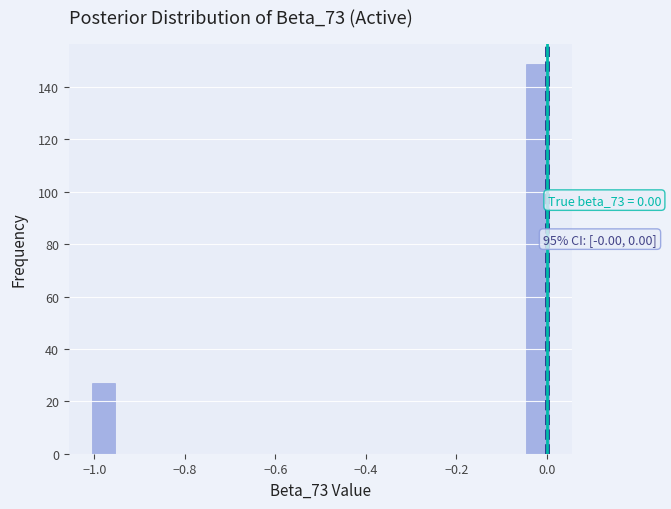

Read against the x-axis, roughly where is the centre of the tallest bar?

-0.02